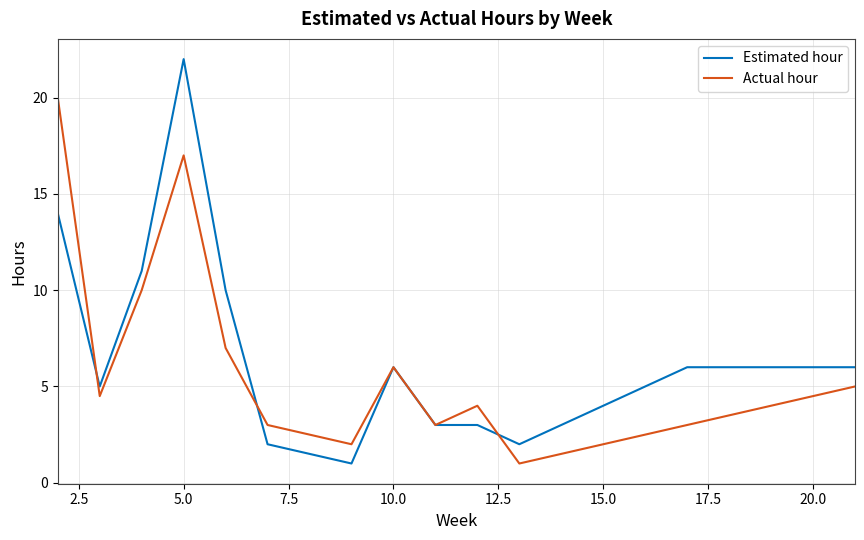

What is the minimum value shown in the chart?

1.0